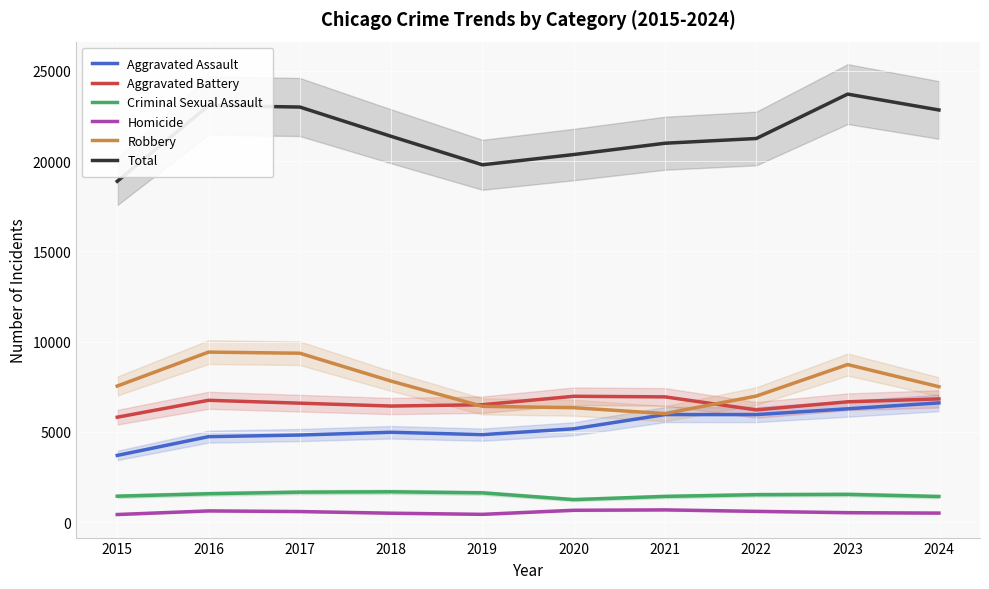

At which category is the sum across all series the highest?

2023